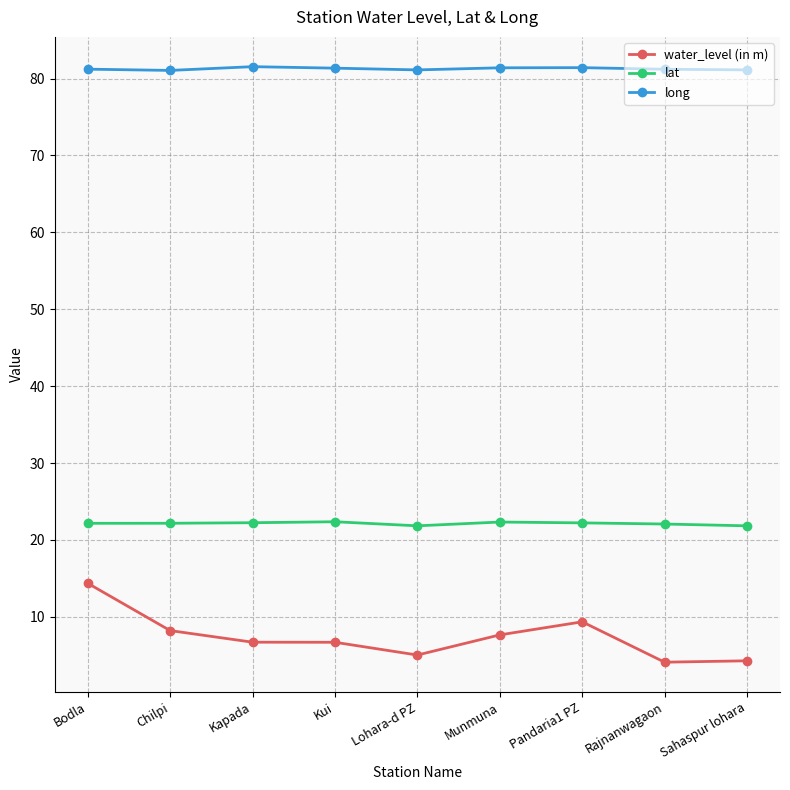

Which series has the largest range (max minus min)?

water_level (in m)